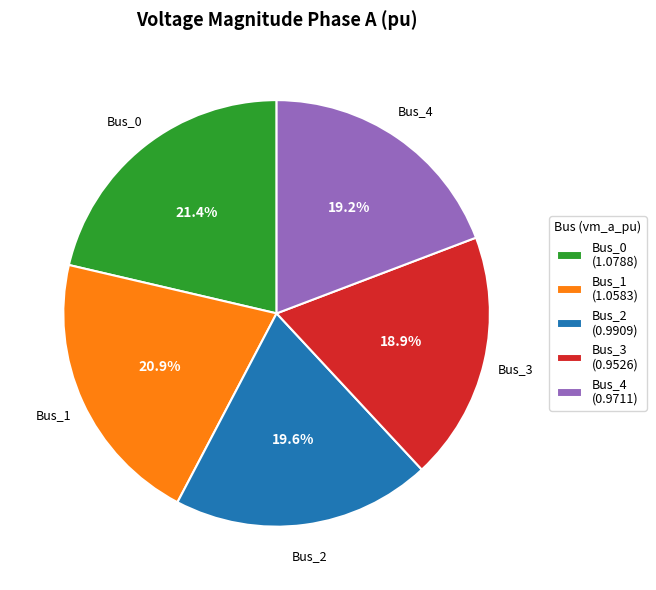

To the nearest percent, what is the difference between the Bus_4 and Bus_1 slice percentages?

2%